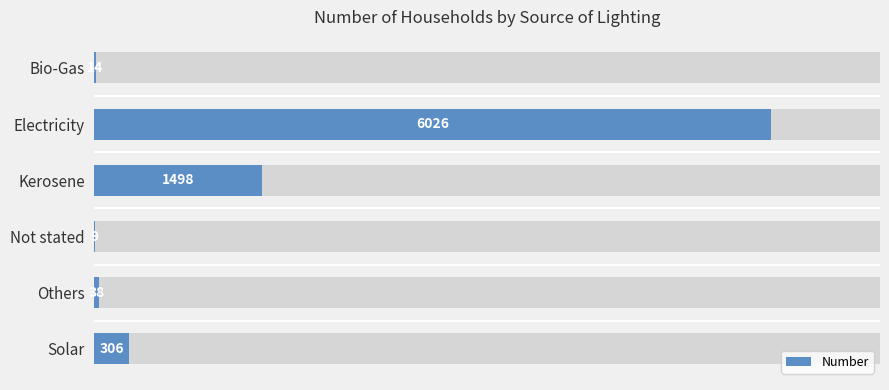

What is the difference between the maximum and minimum values?

6017